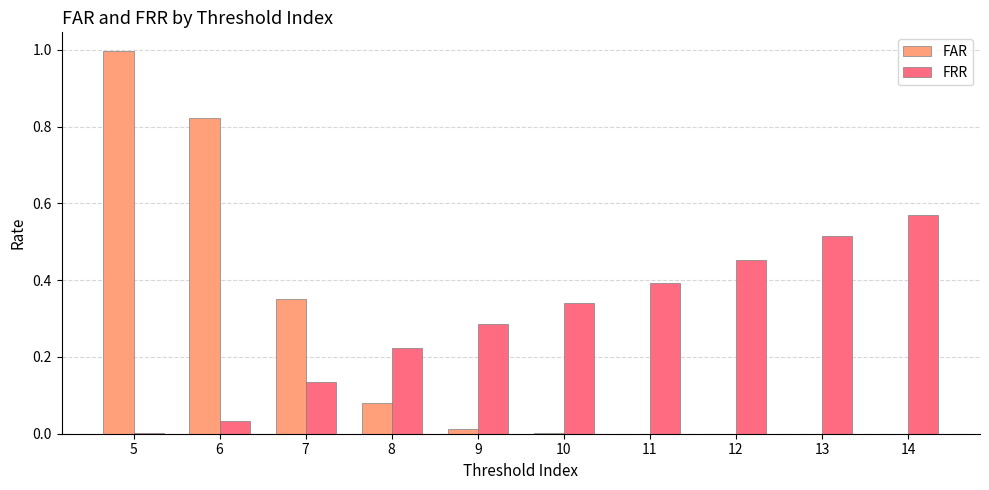

What is the spread (max minus min) of values at 5?

1.0